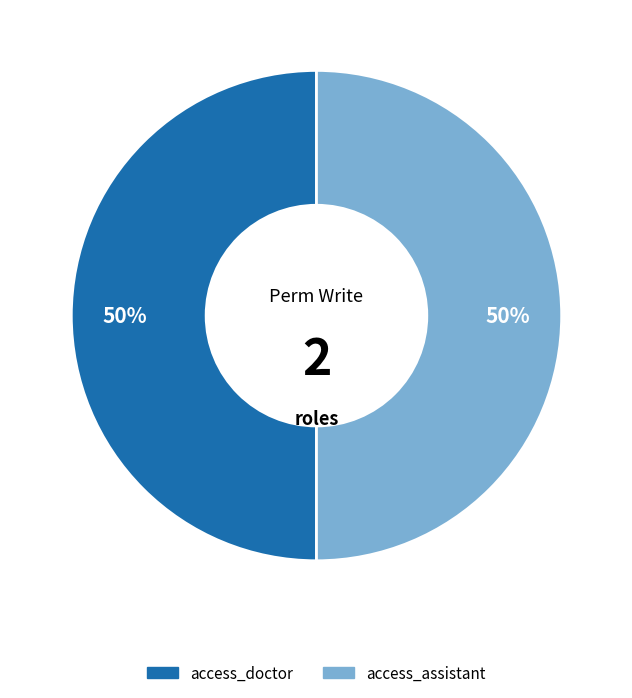

To the nearest percent, what is the average slice percentage?

50%